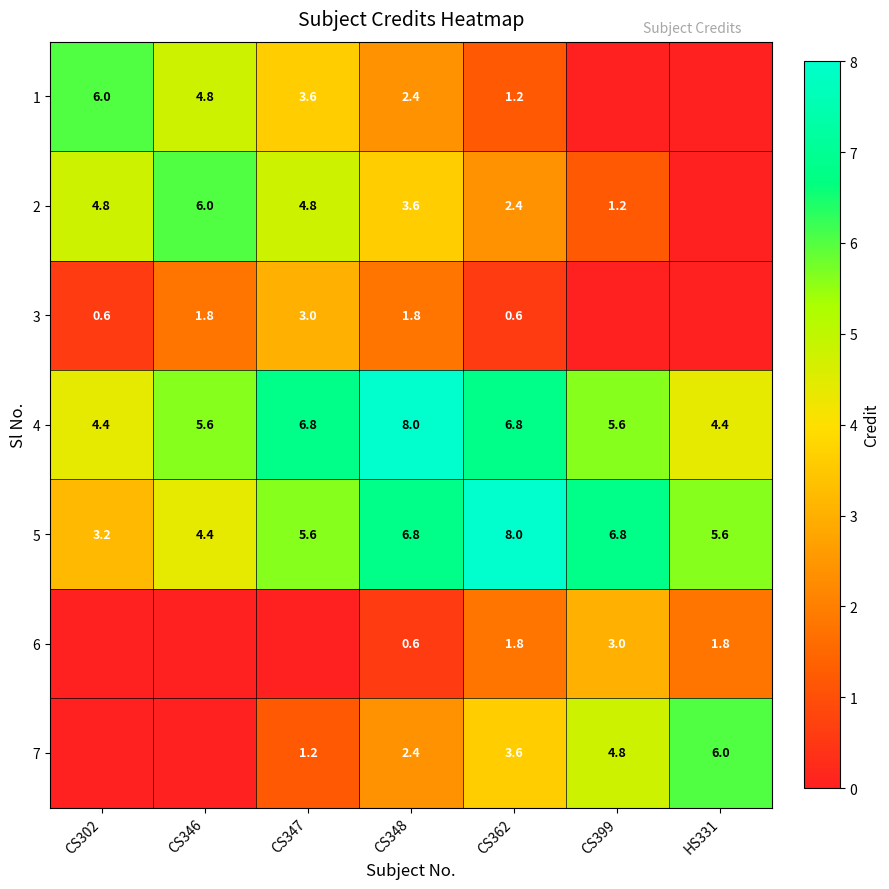

Is the value of 3 at CS348 greater than the value of 5 at HS331?

No